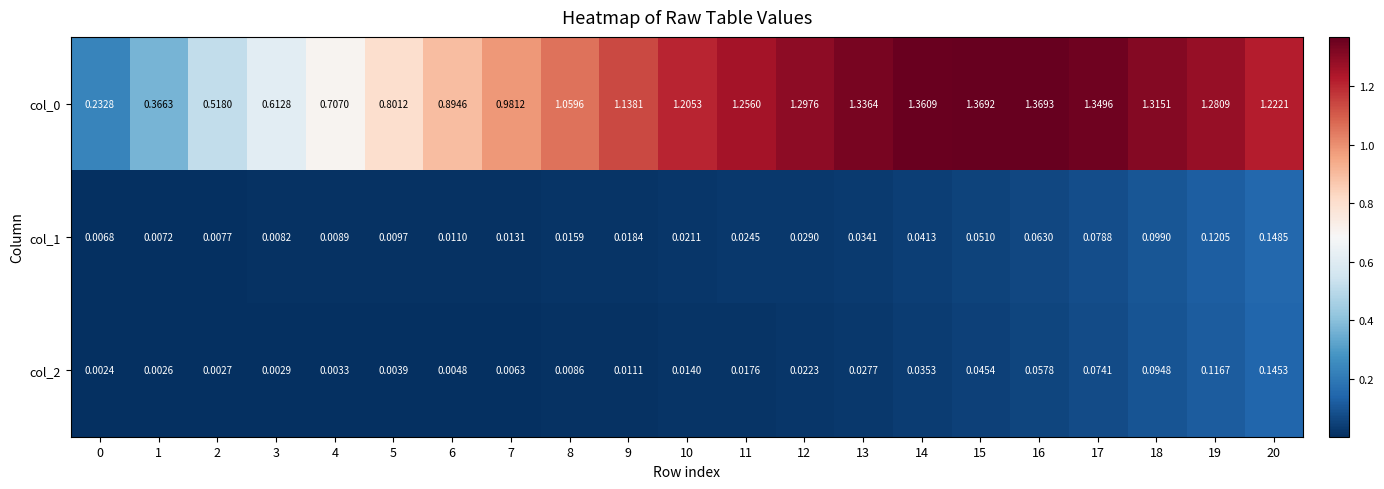

Is the value of col_0 at 2 greater than the value of col_1 at 8?

Yes